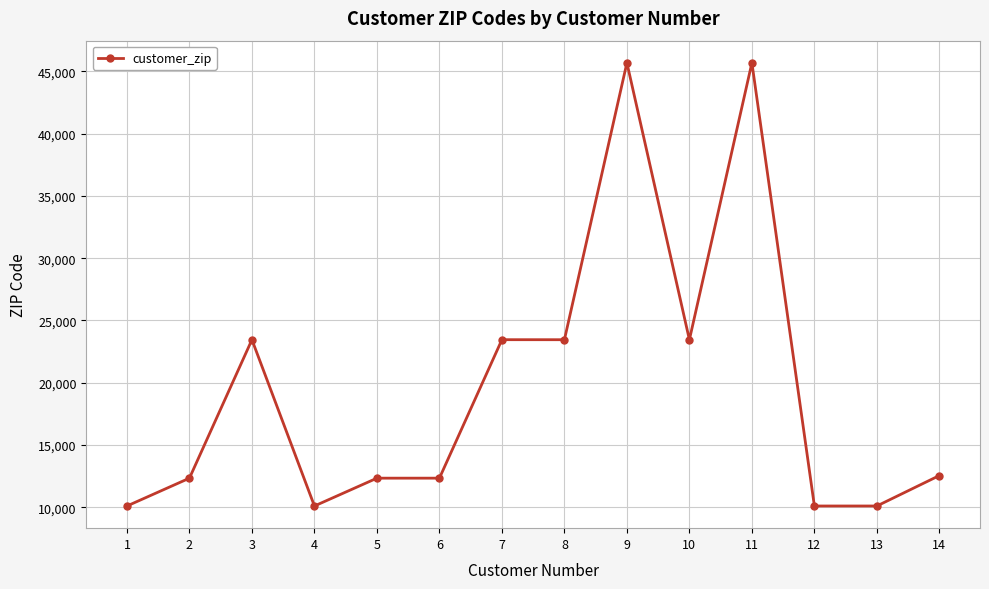

What is the maximum value shown in the chart?

45678